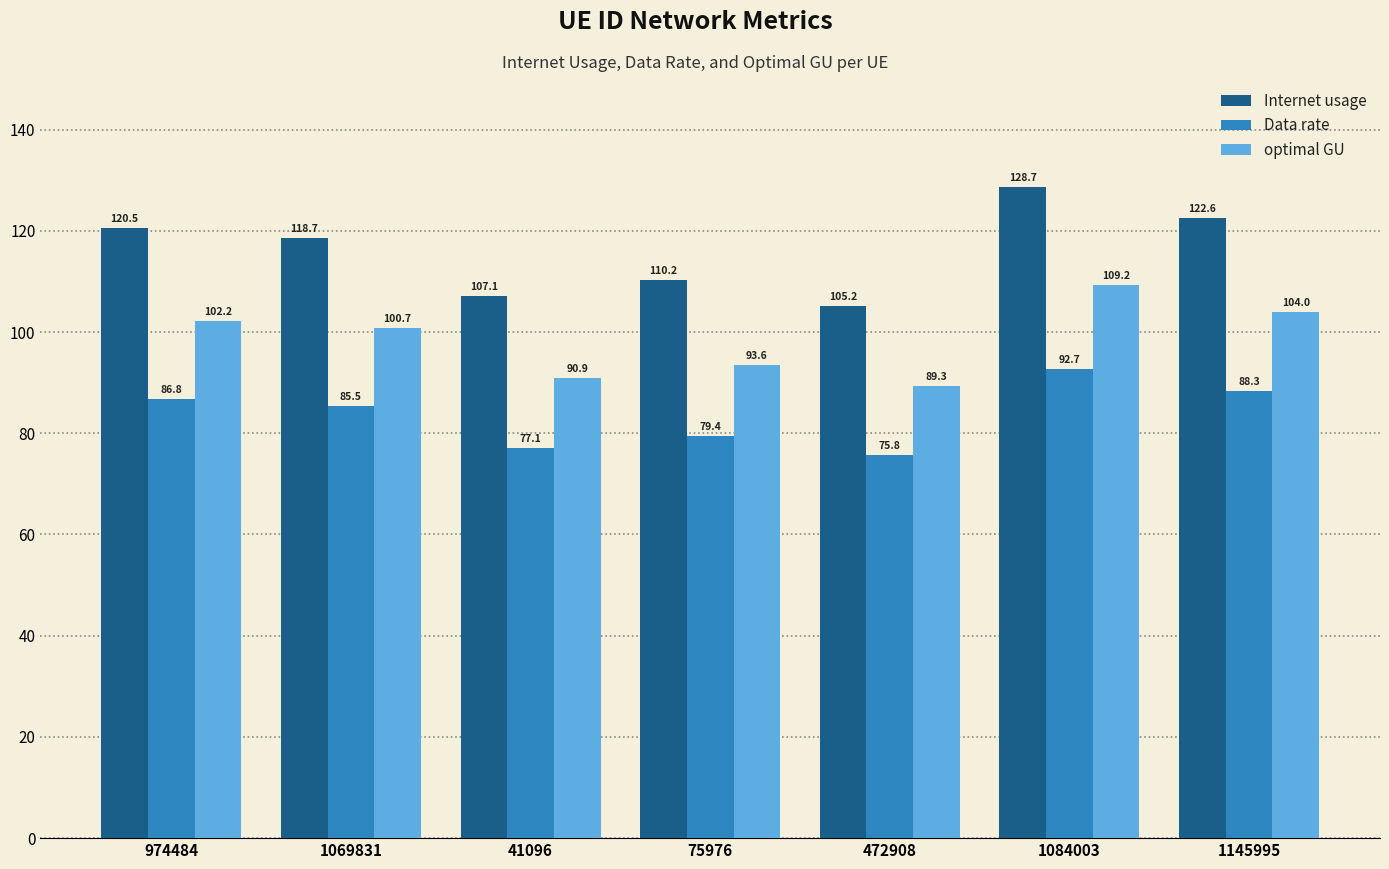

What is the value of the optimal GU bar at the 4th from the left?

93.6